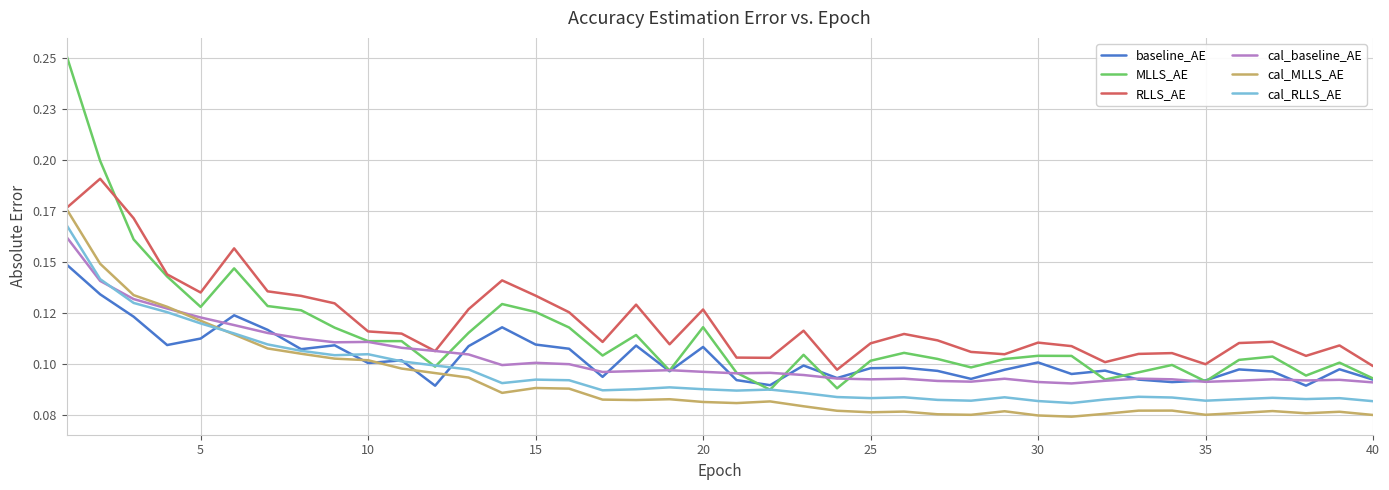

True or false: MLLS_AE has more than 0 interior local peaks.

True